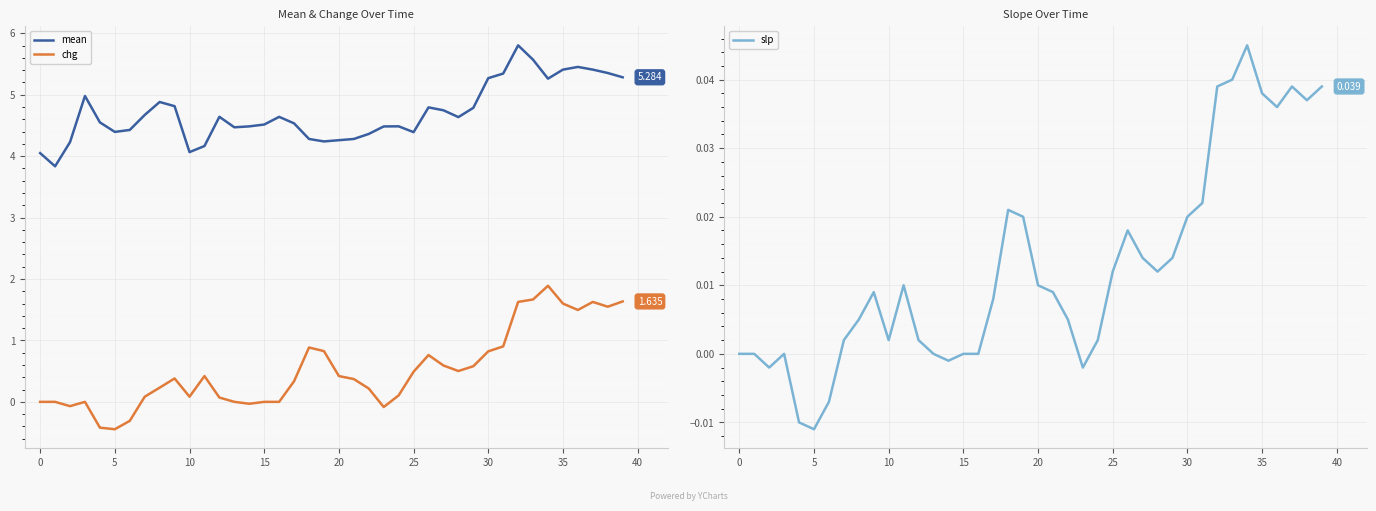

In mean, how many points are lower than both neighbors (excluding endpoints)?

8